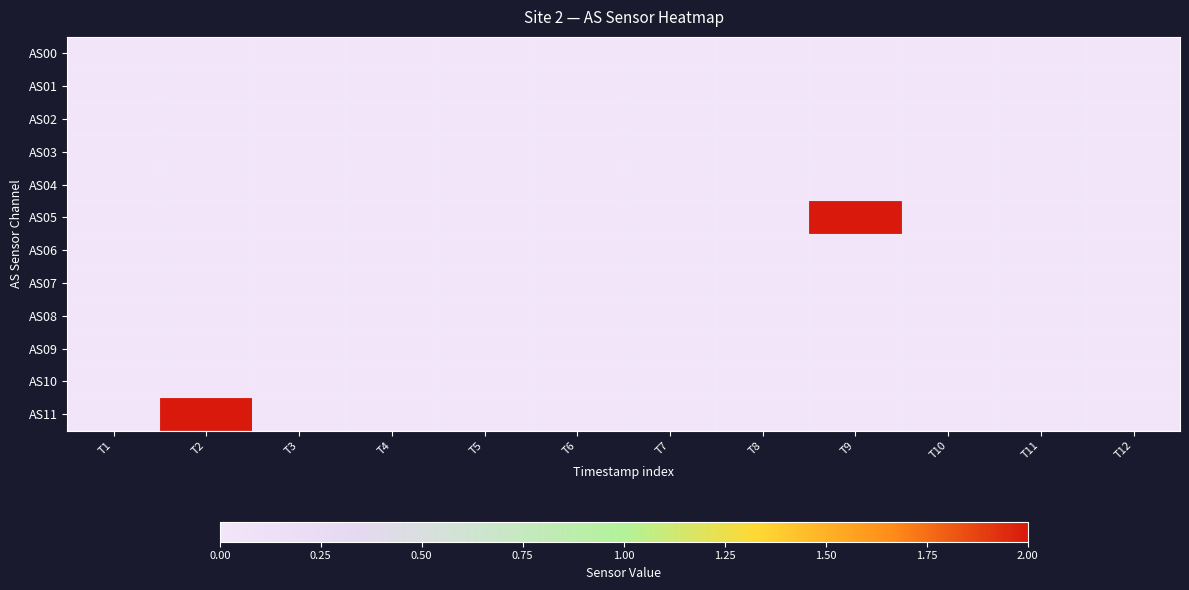

At which category is the sum across all series the highest?

T2